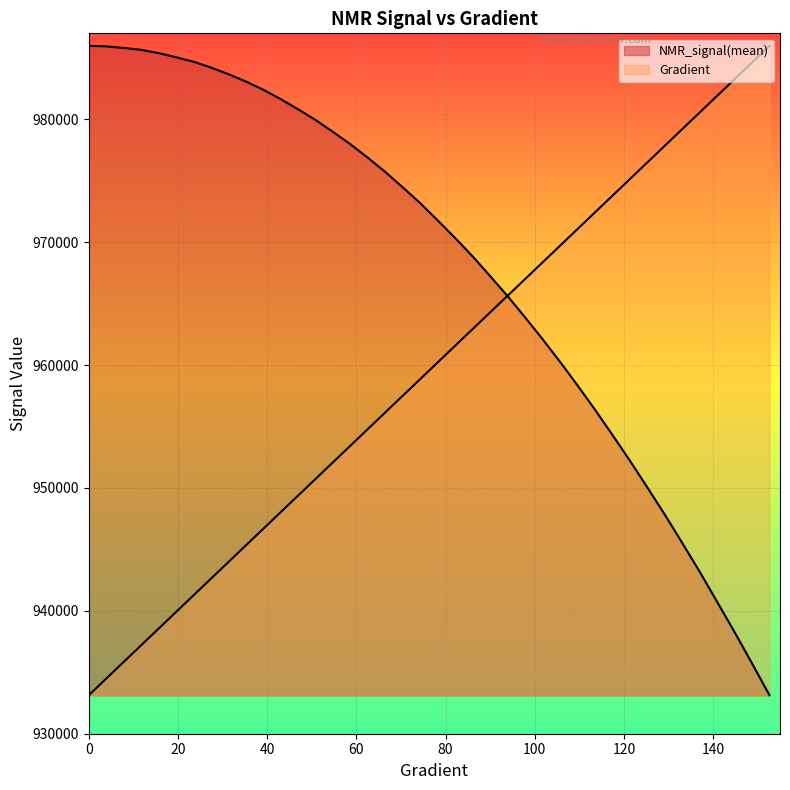

What is the sum of the Gradient values at 82 and 113?

1934012.9